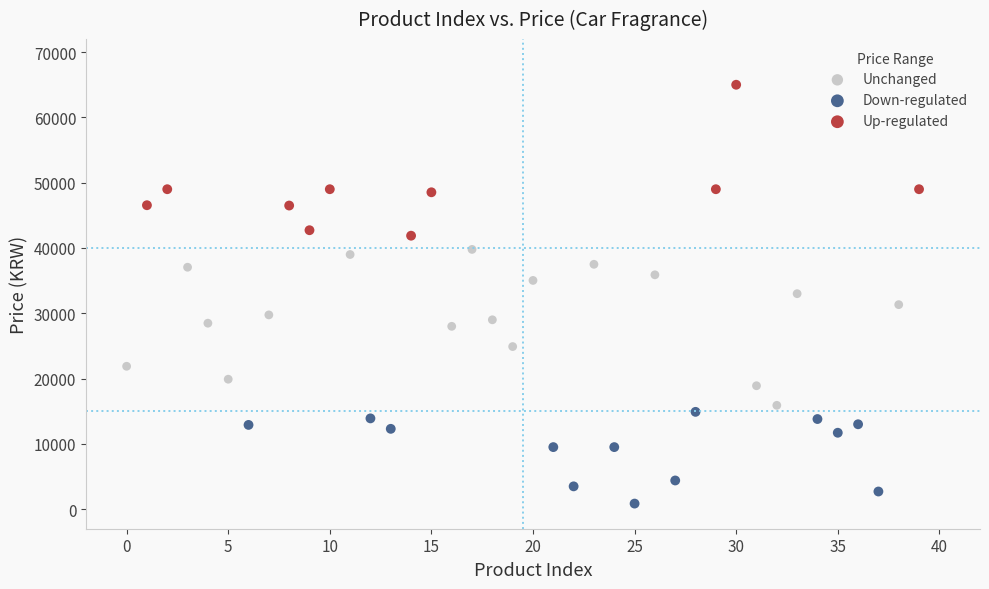

Which series reaches the maximum Y coordinate?

Up-regulated